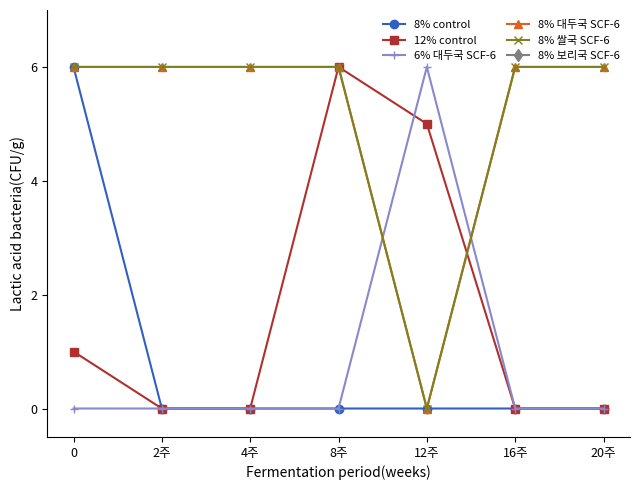

What are all the series names shown in the legend?

8% control, 12% control, 6% 대두국 SCF-6, 8% 대두국 SCF-6, 8% 쌀국 SCF-6, 8% 보리국 SCF-6